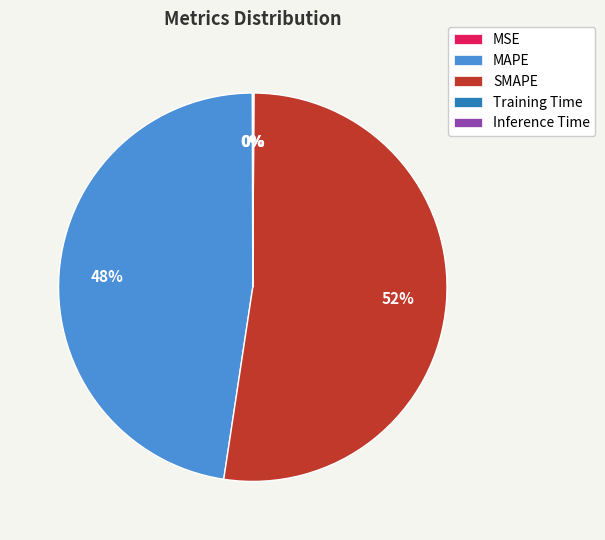

Which slice represents more than half of the pie?

SMAPE